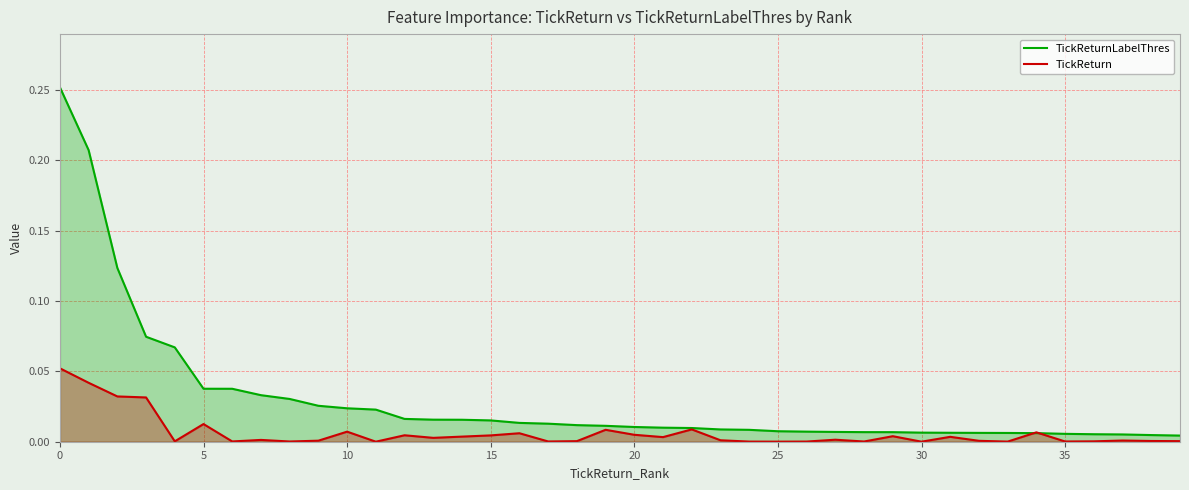

What is the label of the 1st point from the right?

39